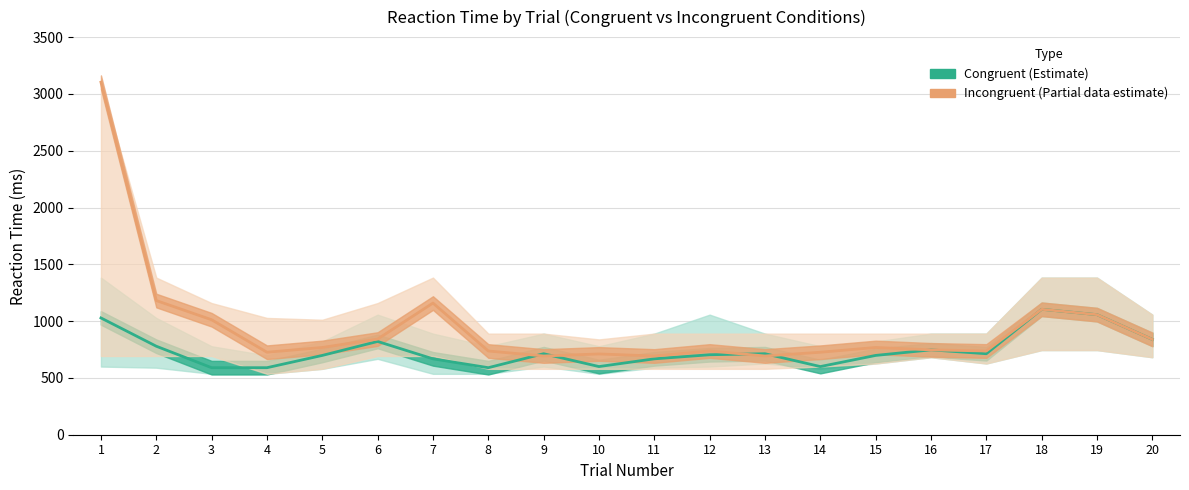

True or false: RT_congruent_lower and RT_congruent cross at least once.

False